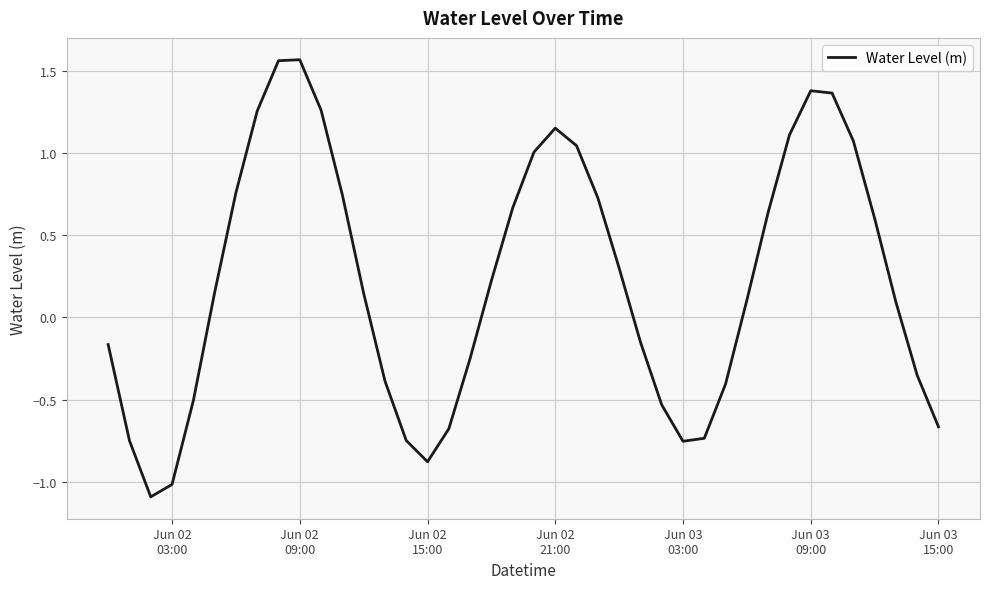

How many values are above zero?

23